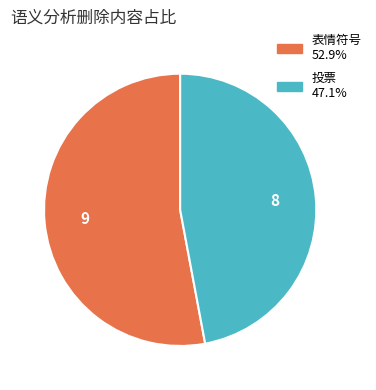

Which slice is the largest?

表情符号